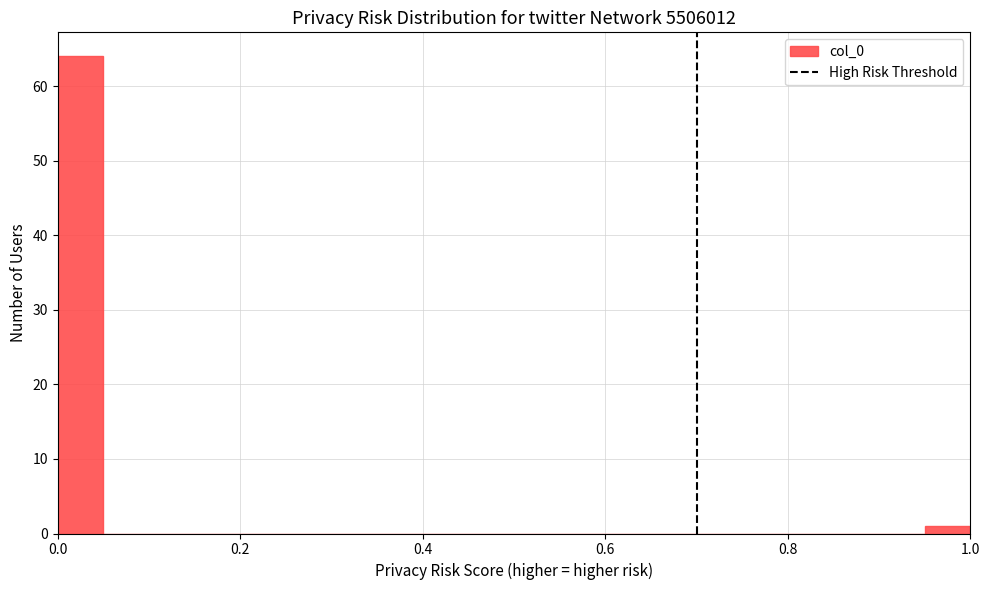

Read against the x-axis, roughly where is the centre of the tallest bar?

0.02